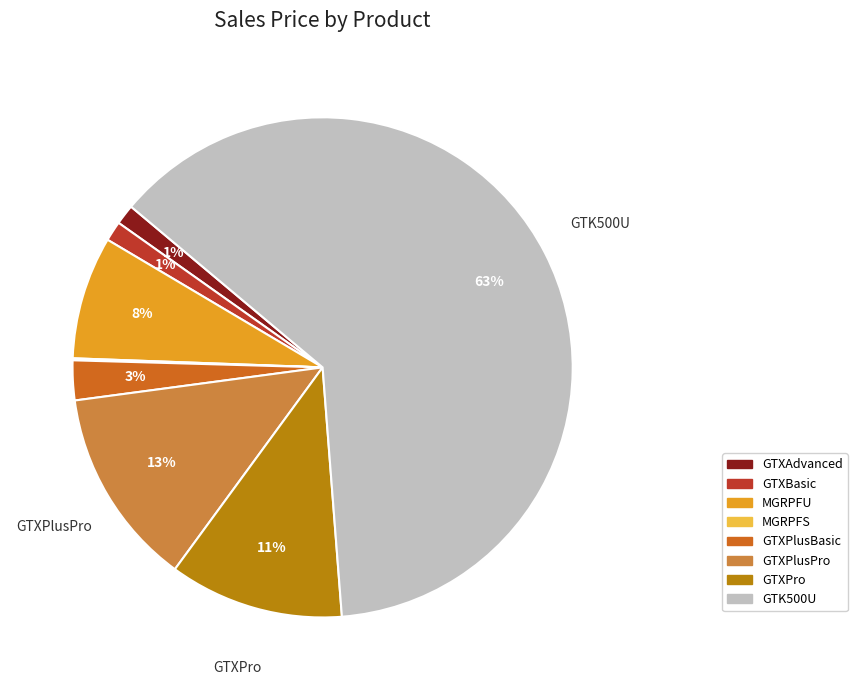

To the nearest percent, what is the combined percentage of GTK500U and GTXPro?

74%